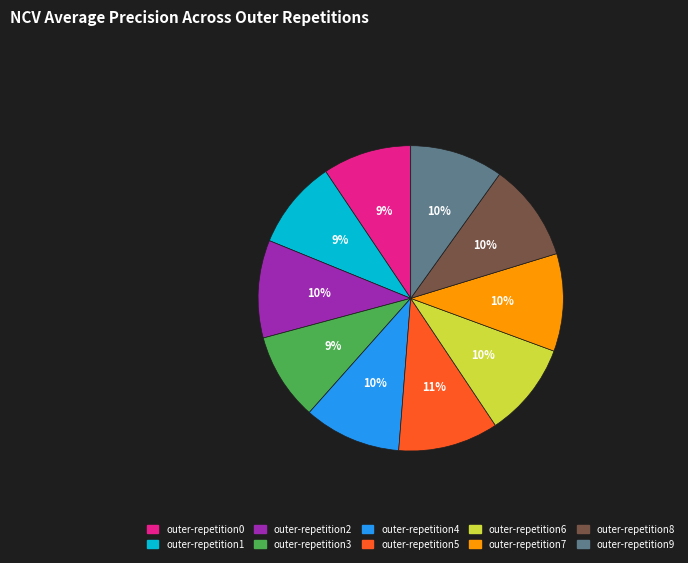

To the nearest percent, what is the average slice percentage?

10%